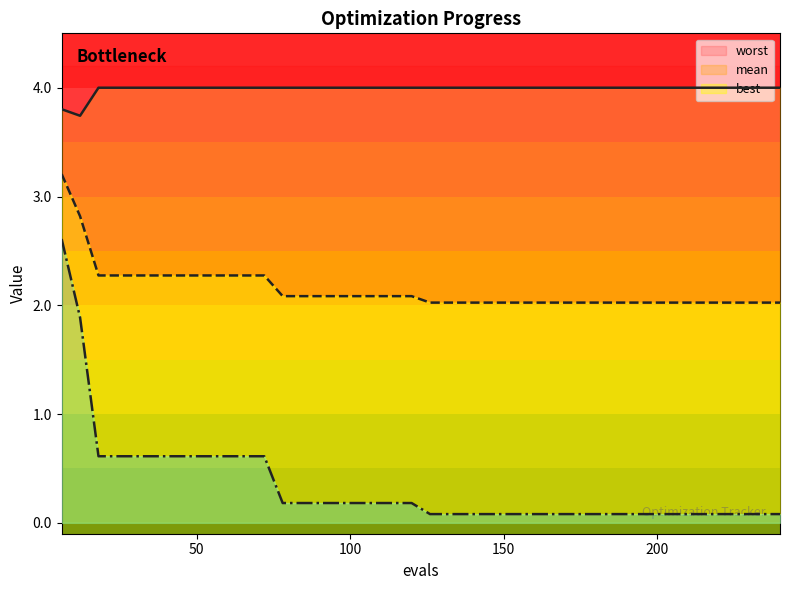

True or false: mean and worst intersect in this chart.

False